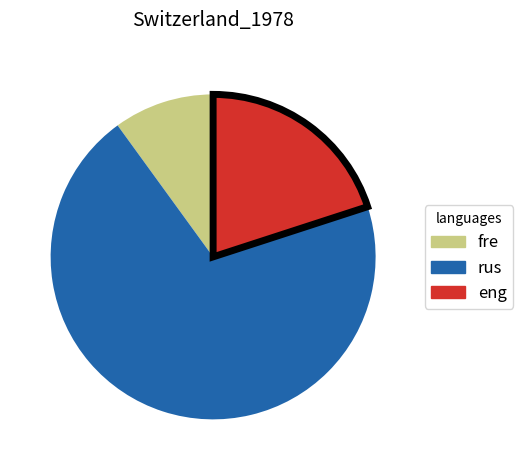

How many slices are in this pie chart?

3